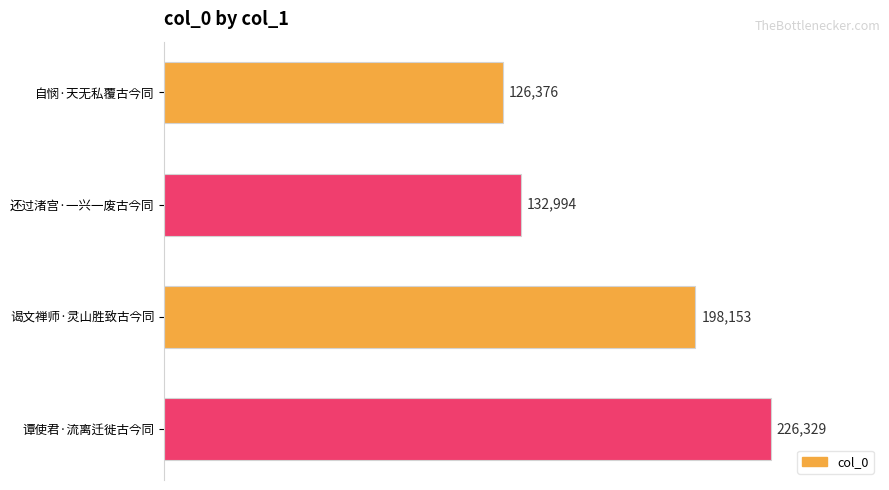

List the labels in order of value, smallest first.

自悯·天无私覆古今同, 还过渚宫·一兴一废古今同, 谒文禅师·灵山胜致古今同, 谭使君·流离迁徙古今同